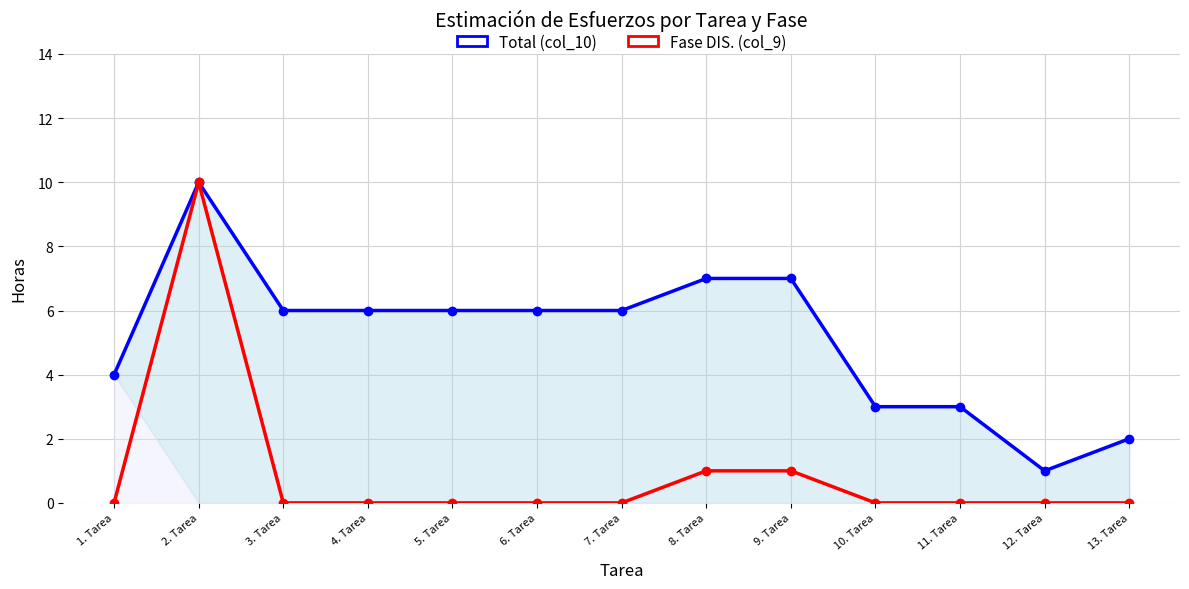

Between 9. Tarea and 10. Tarea, which series saw the biggest shift?

Total (col_10)